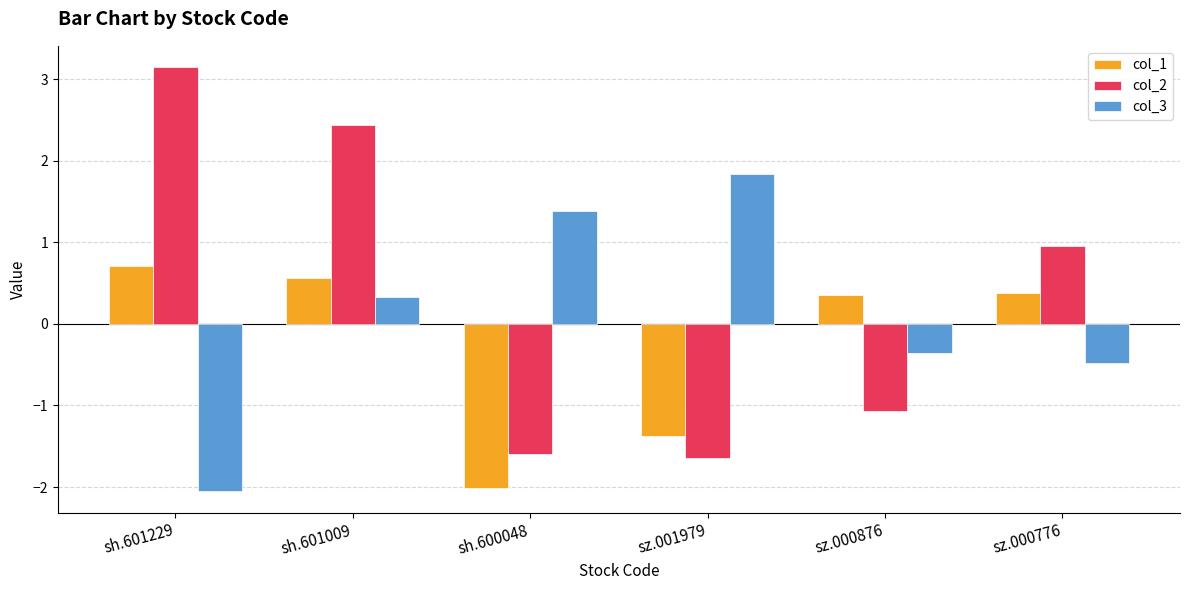

Count the number of categories in the chart.

6